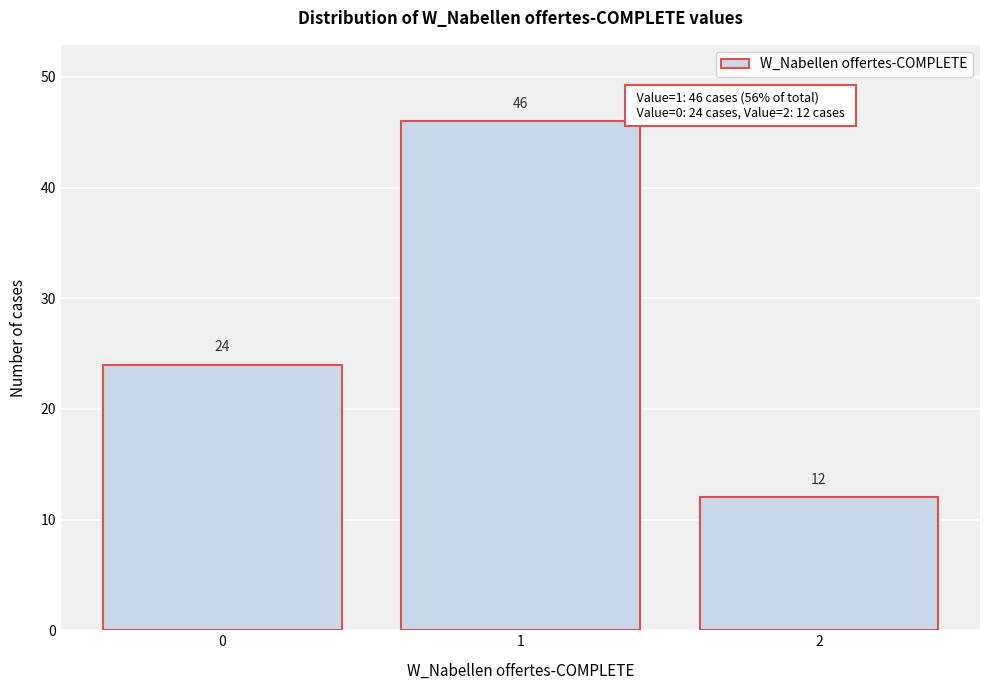

Reading left to right, transcribe this chart: for each bar, give the range it covers on the x-axis and its height.

-0.5 to 0.5: 24
0.5 to 1.5: 46
1.5 to 2.5: 12